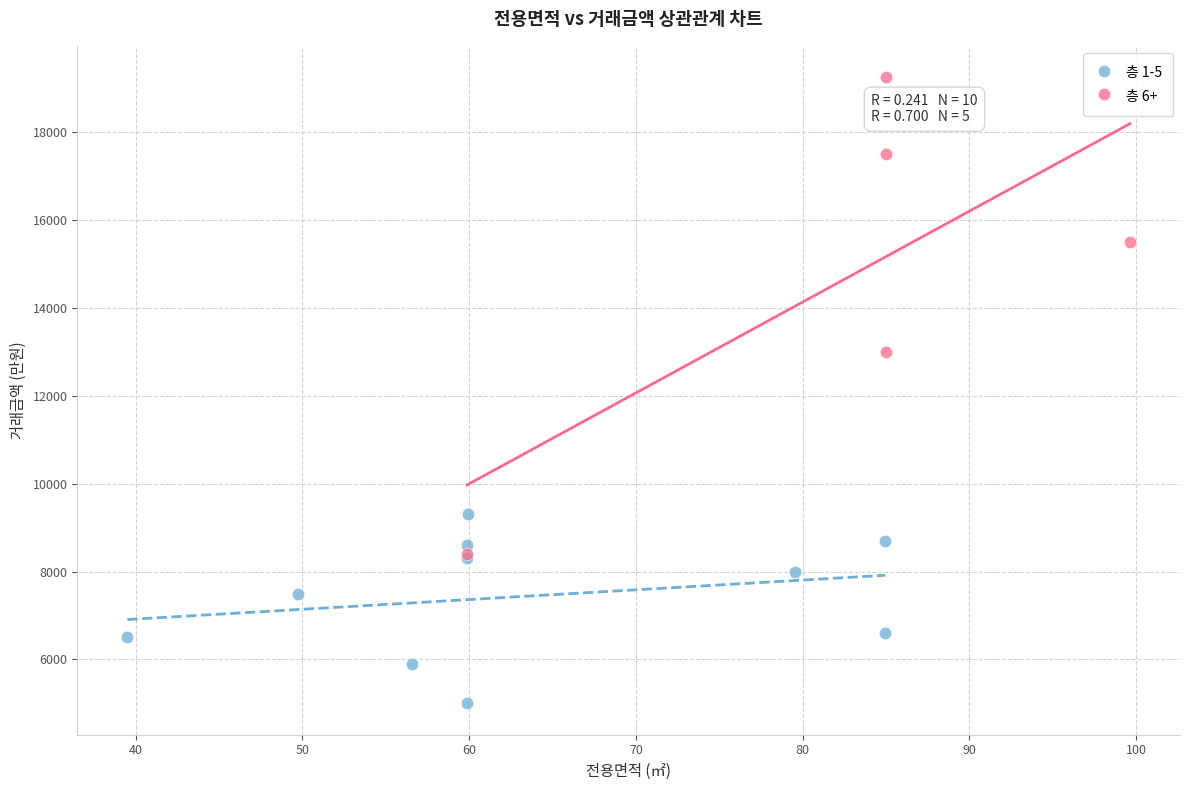

Which series contains the lowest Y value?

층 1-5